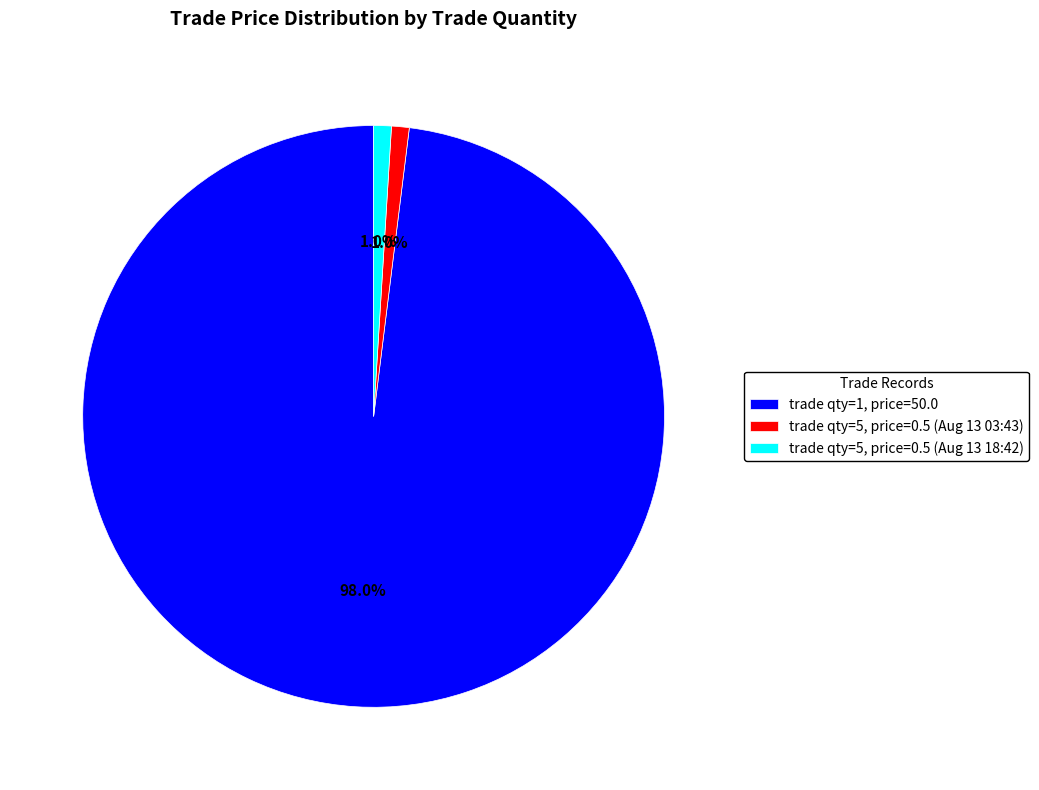

Is there a majority slice in this chart?

Yes